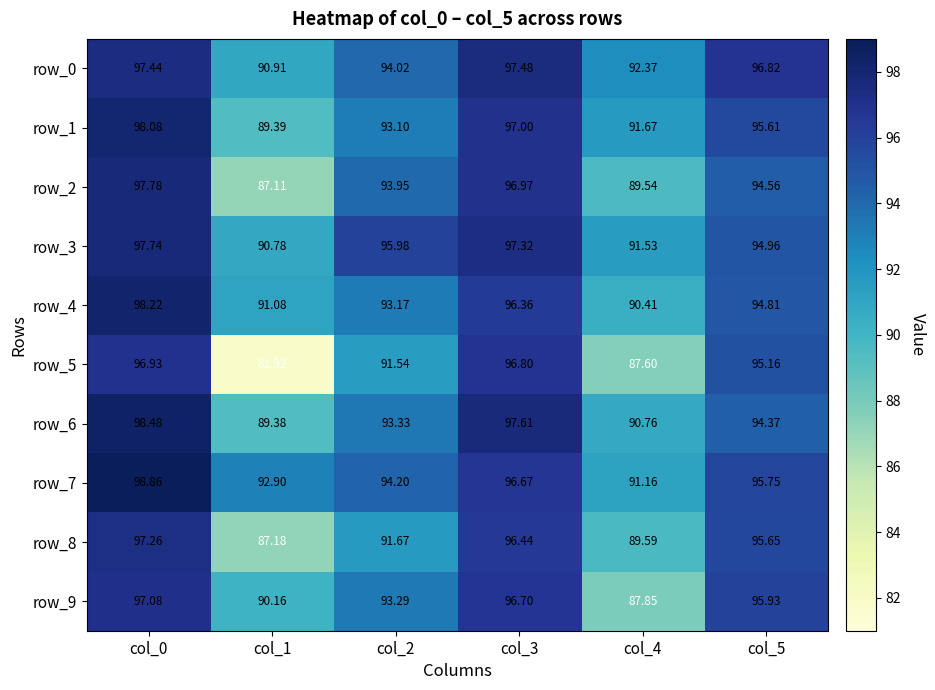

At which category is the sum across all series the highest?

col_0